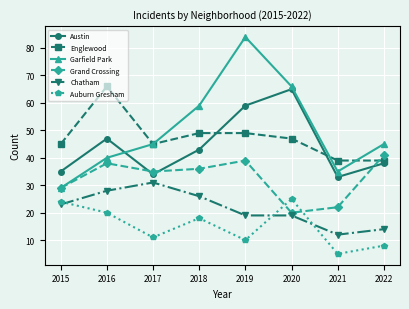

True or false: Chatham and Grand Crossing intersect in this chart.

False